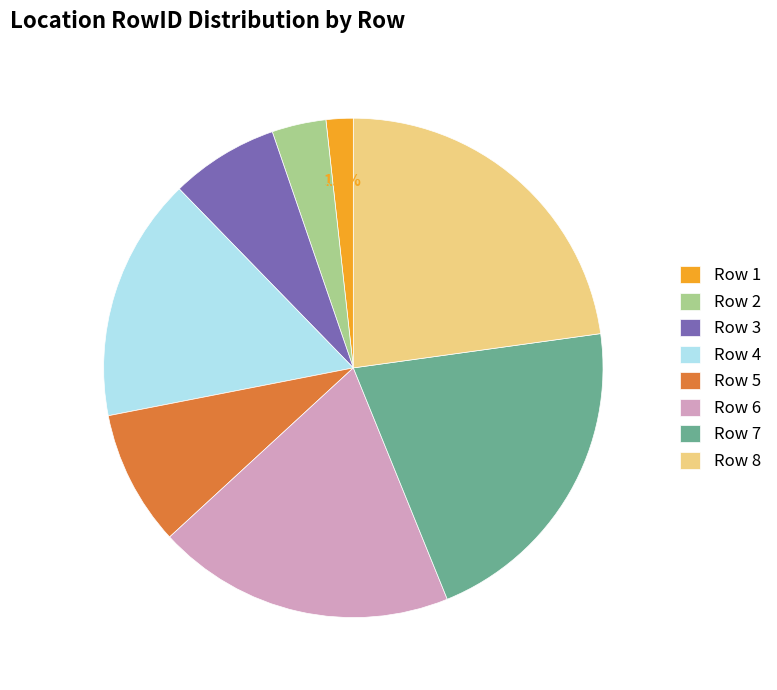

To the nearest percent, what is the combined percentage of Row 6 and Row 3?

26%